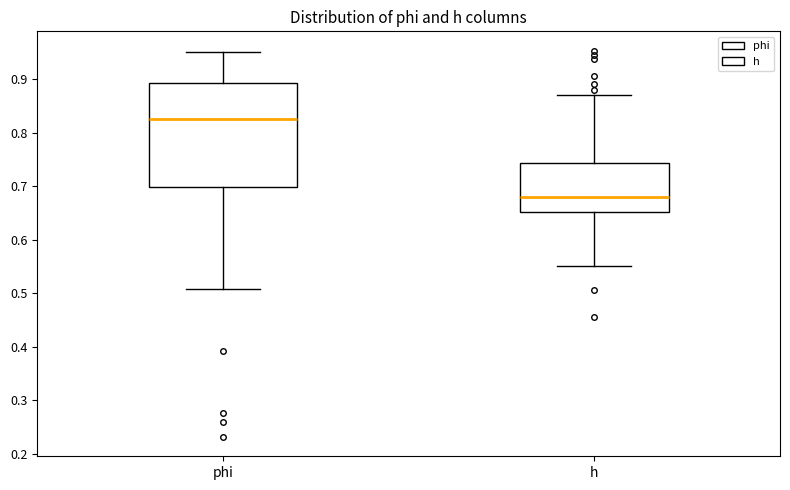

Which box has the lowest median line?

h